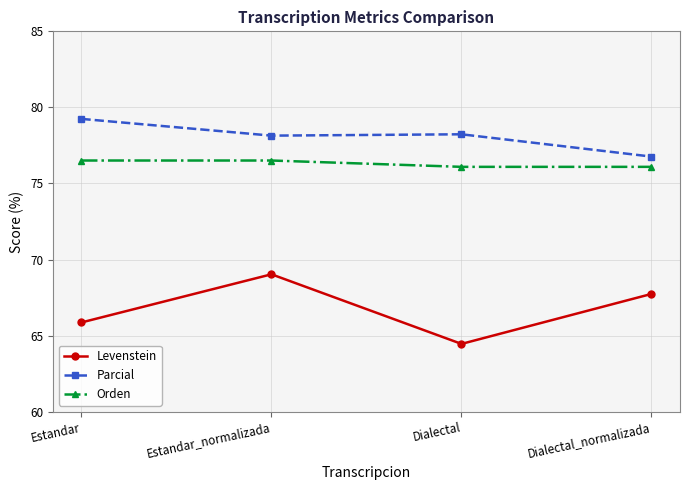

True or false: Parcial and Orden intersect in this chart.

False